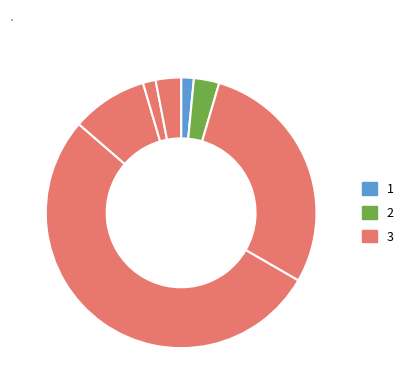

Count the number of slices in the pie.

7